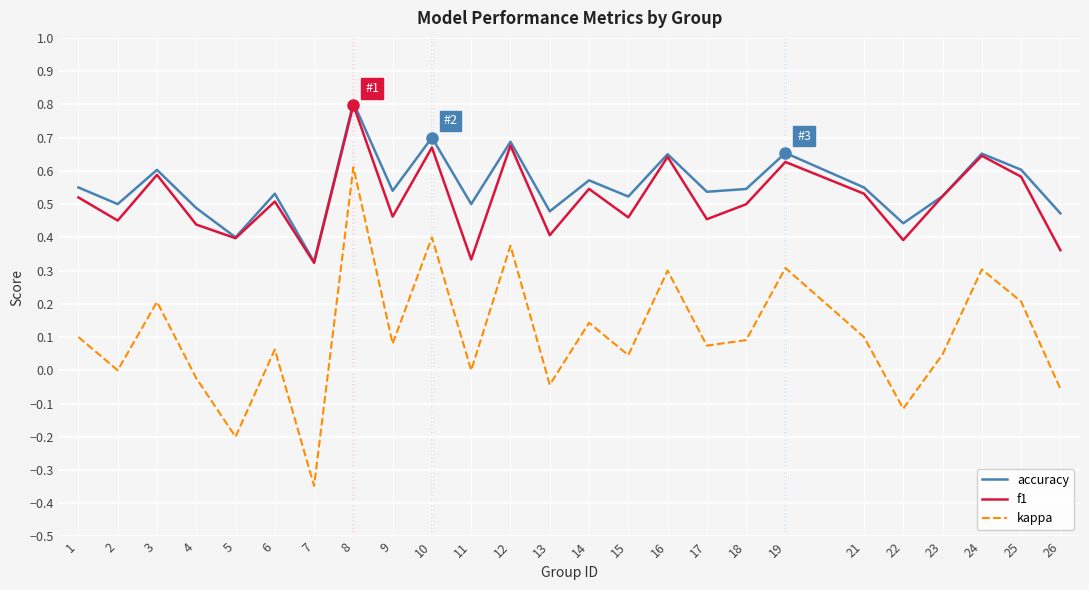

True or false: kappa and accuracy intersect in this chart.

False